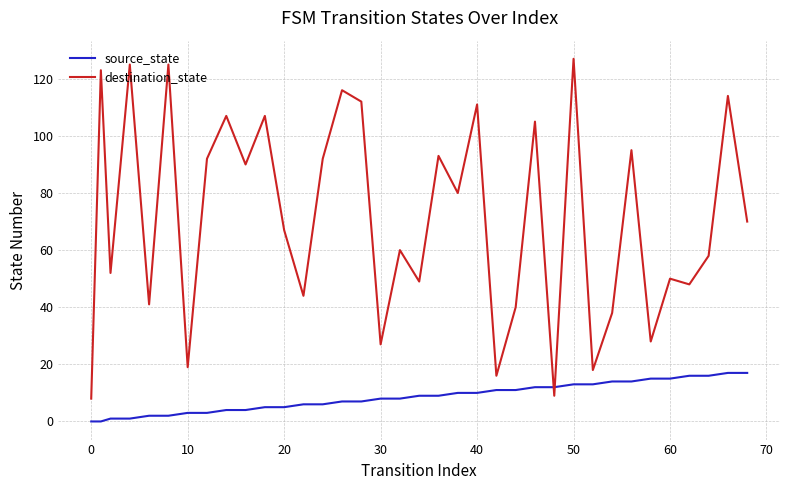

Count the number of data series in this chart.

2